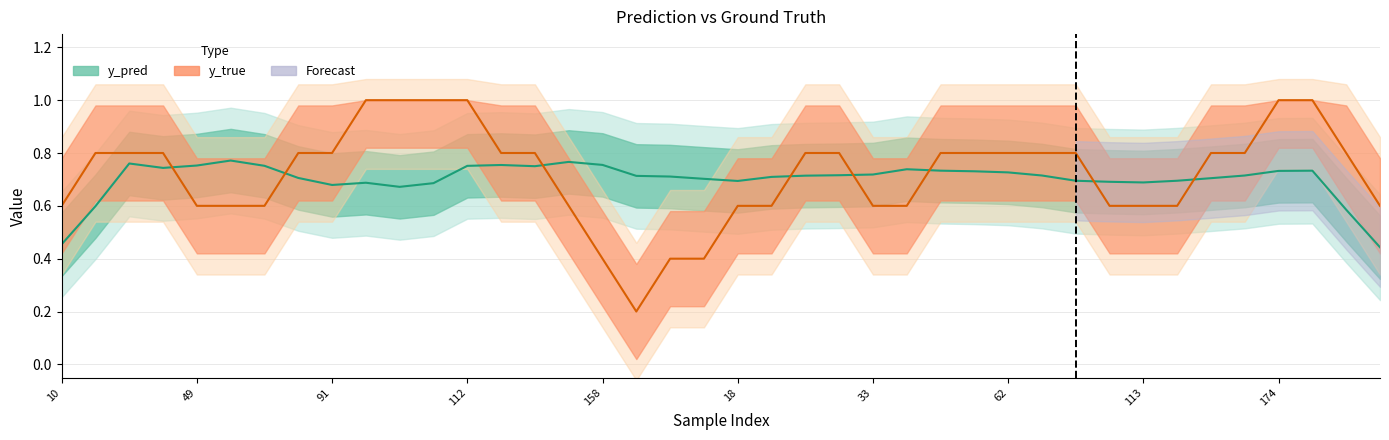

Is it true that y_true equals 1.1 at 34?

False